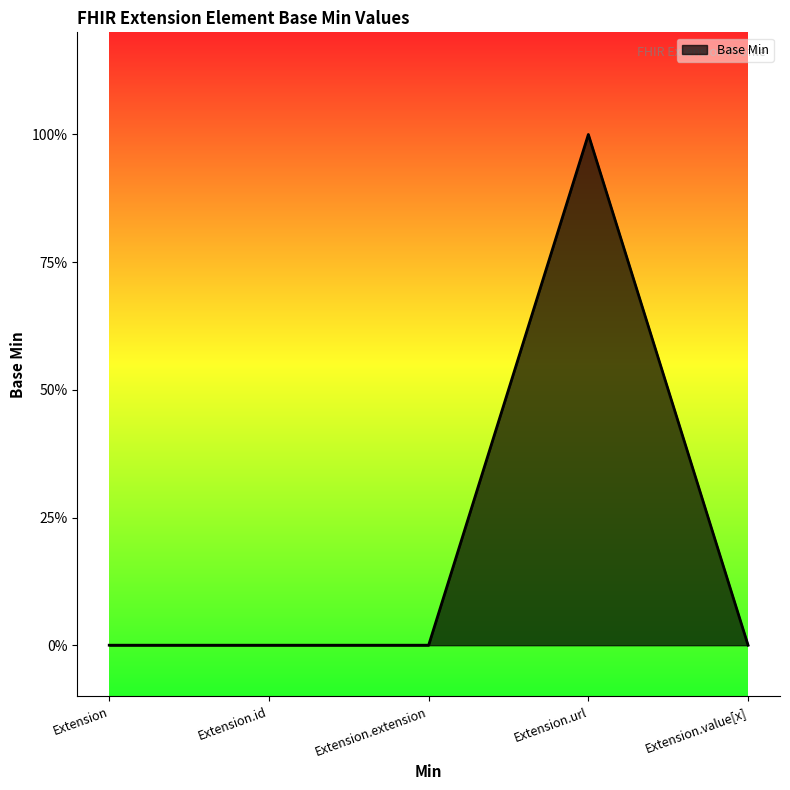

The value at Extension.url is 1. True or false?

True